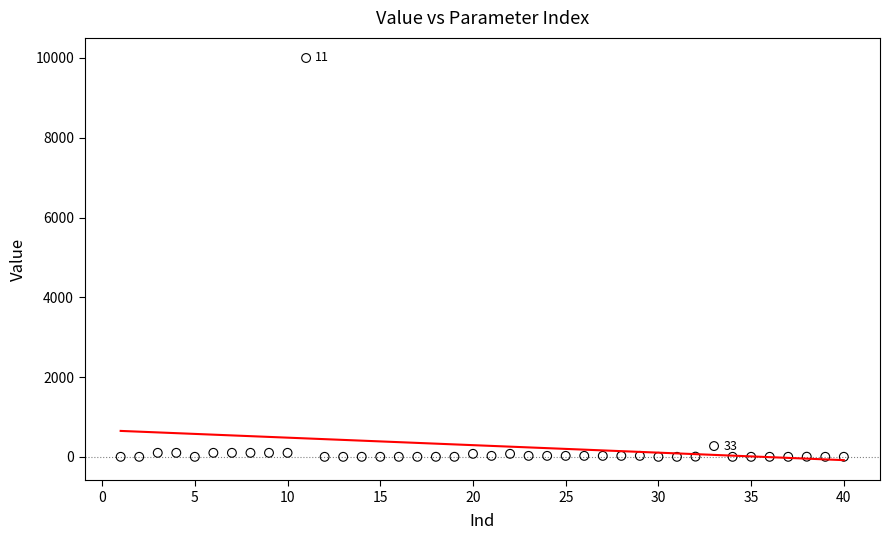

What Y value in the scatter plot is closest to 4999?

270.0